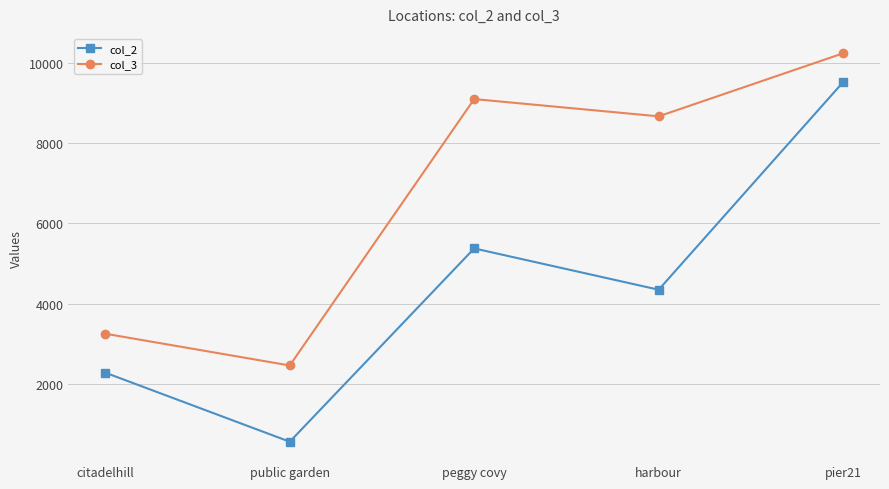

At which category does col_2 reach its first local peak?

peggy covy